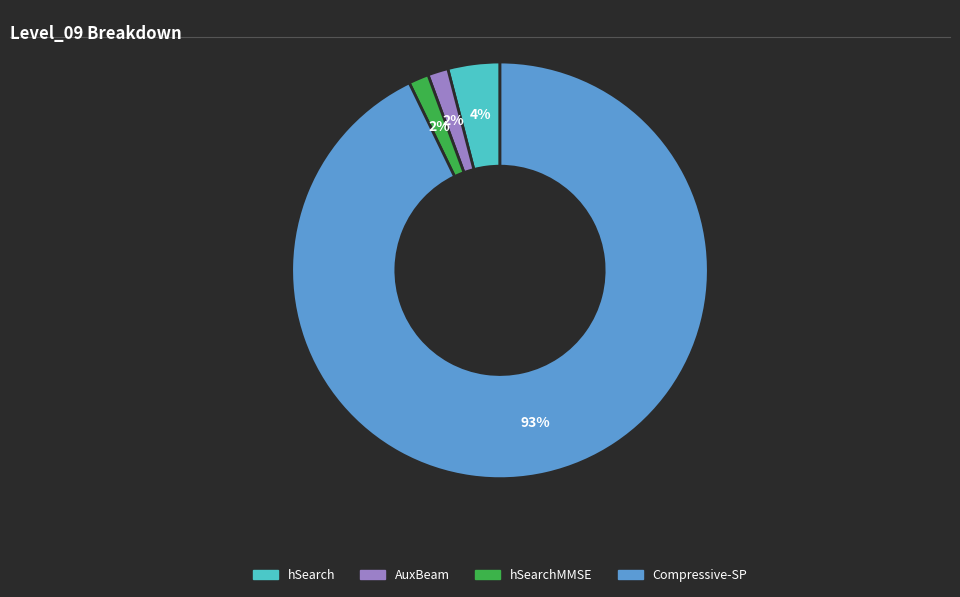

Is the sum of hSearch and hSearchMMSE greater than half?

No